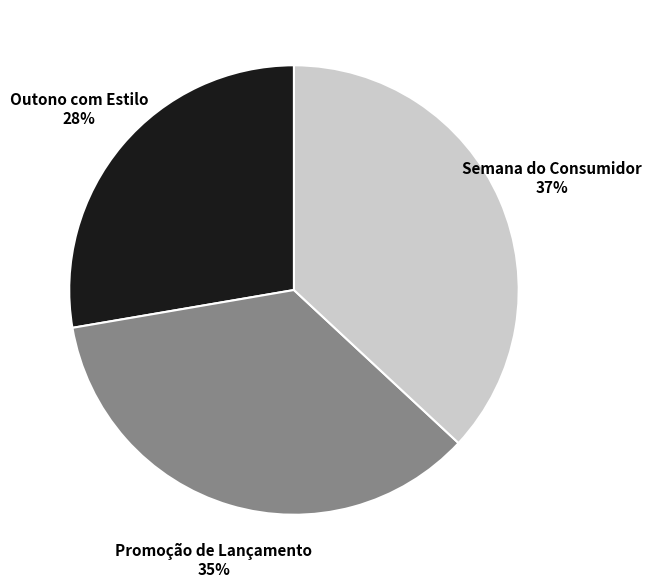

Does Outono com Estilo represent more than half of the total?

No